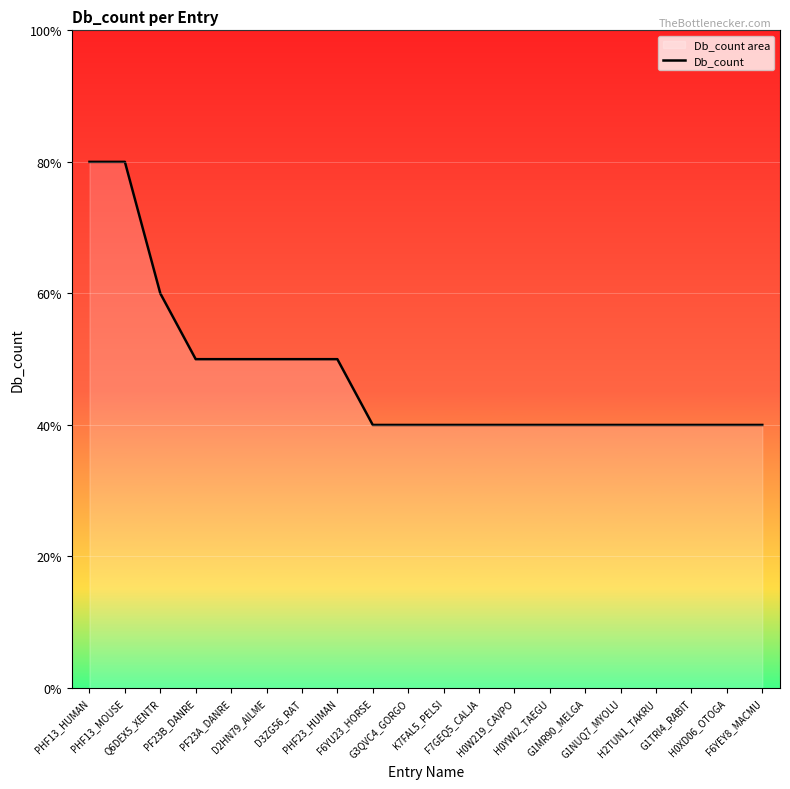

What position from the right is H0XD06_OTOGA?

2